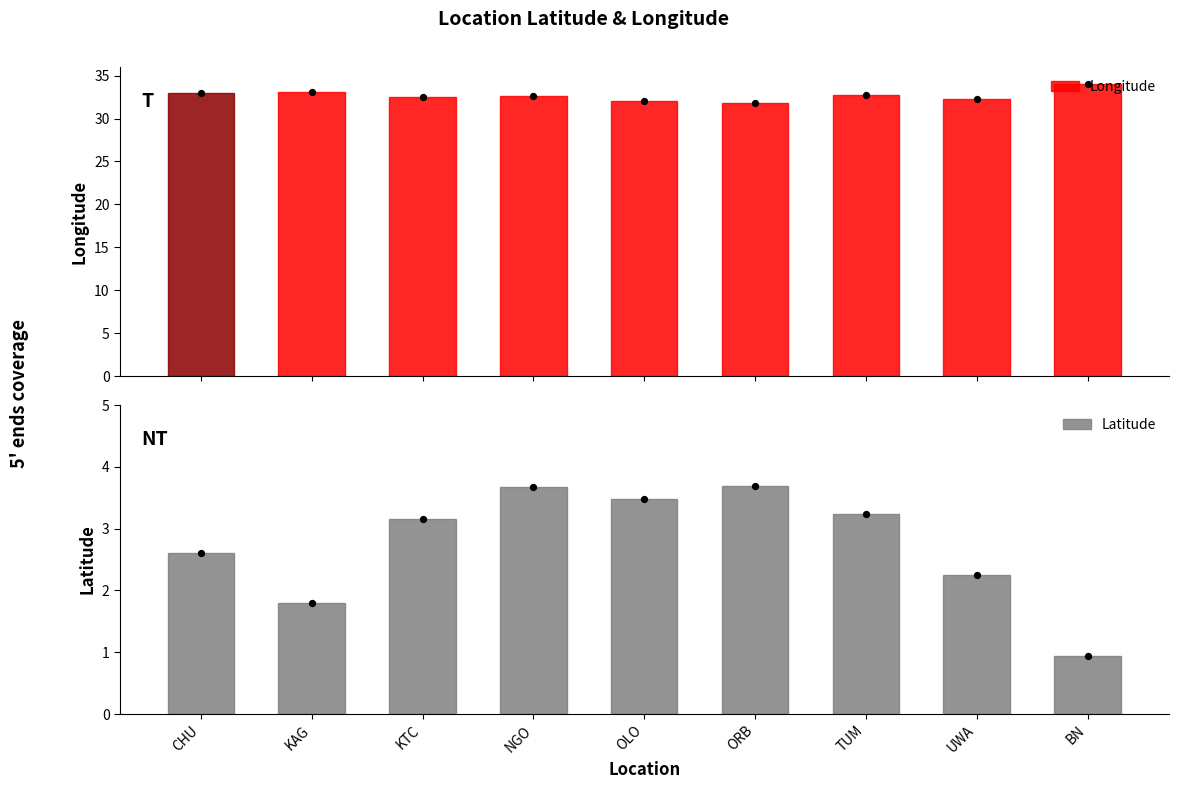

What are all the series names shown in the legend?

Longitude, Latitude